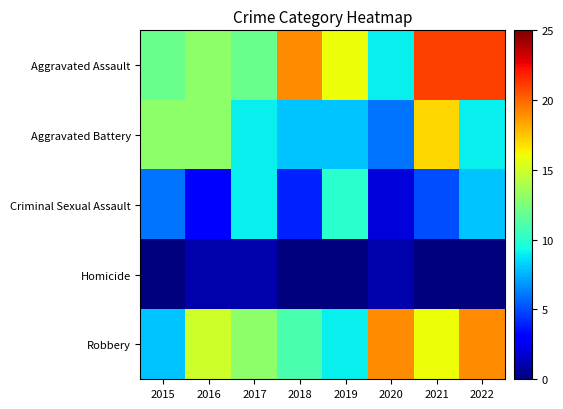

What is the total value across all series at 2015?

39